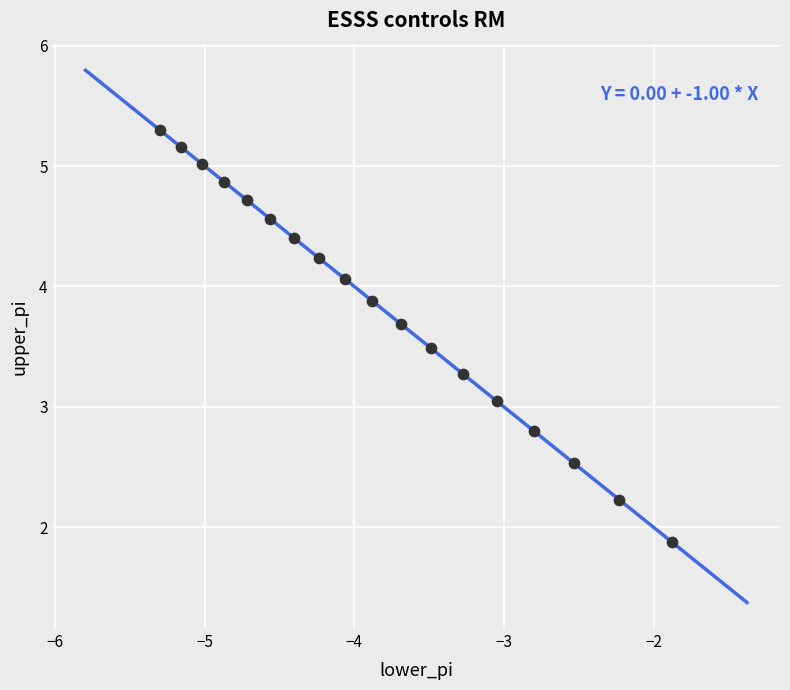

What is the range of X values (max minus min)?

3.4